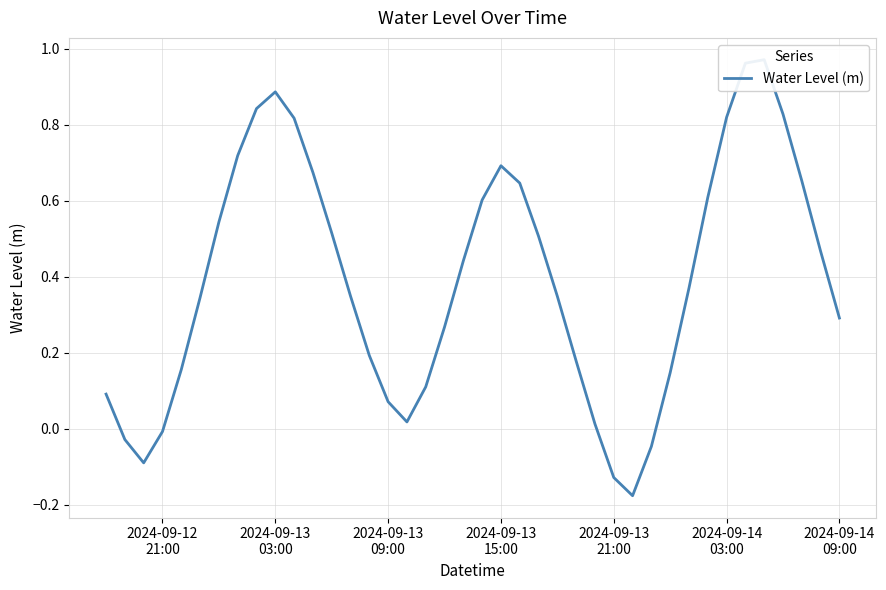

What is the value of the 14th point from the left?

0.3